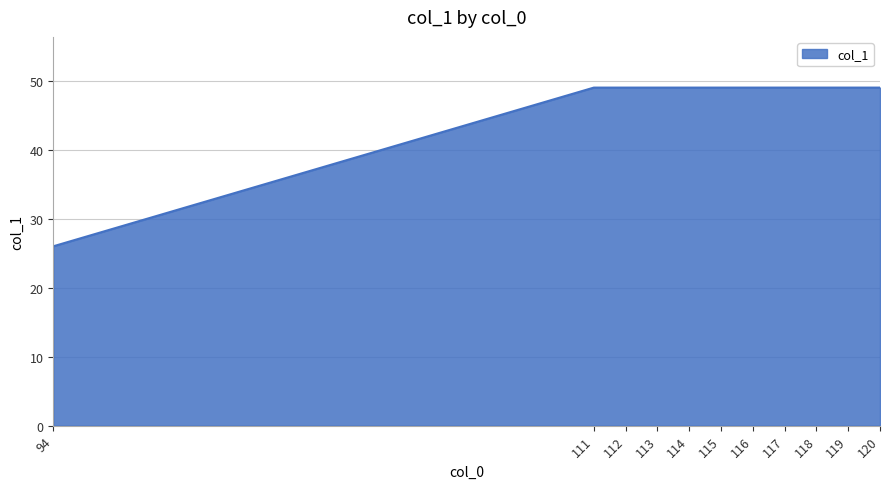

What is the minimum value shown in the chart?

26